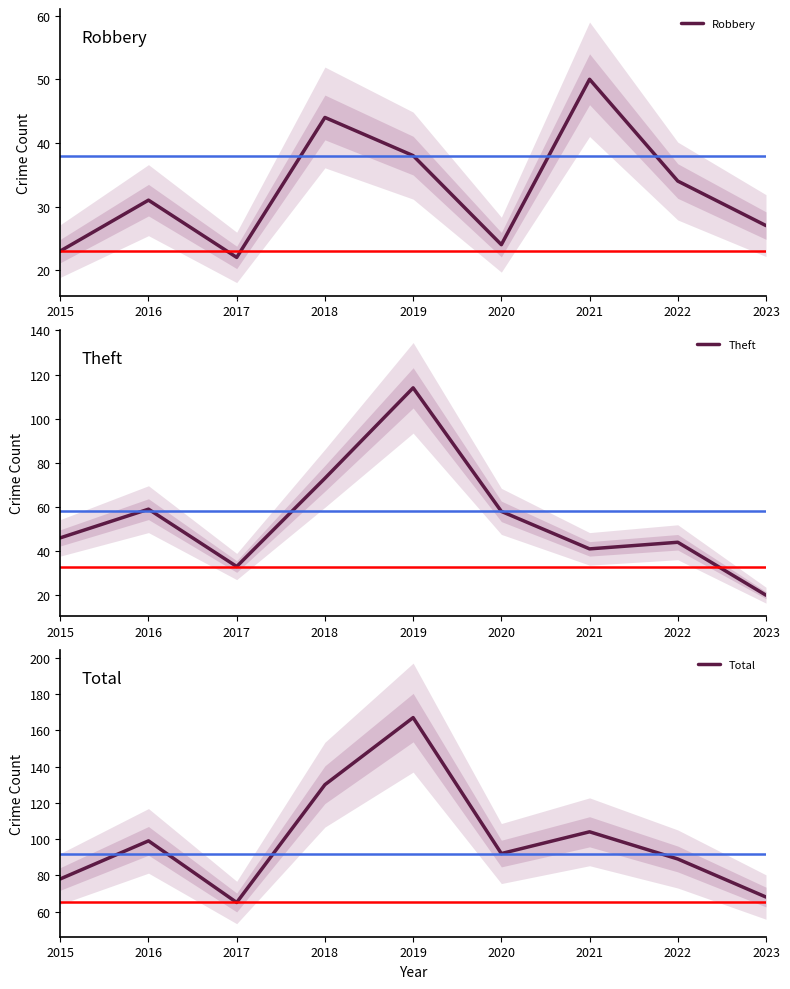

Rank the series by their maximum value, from lowest to highest.

Robbery, Theft, Total